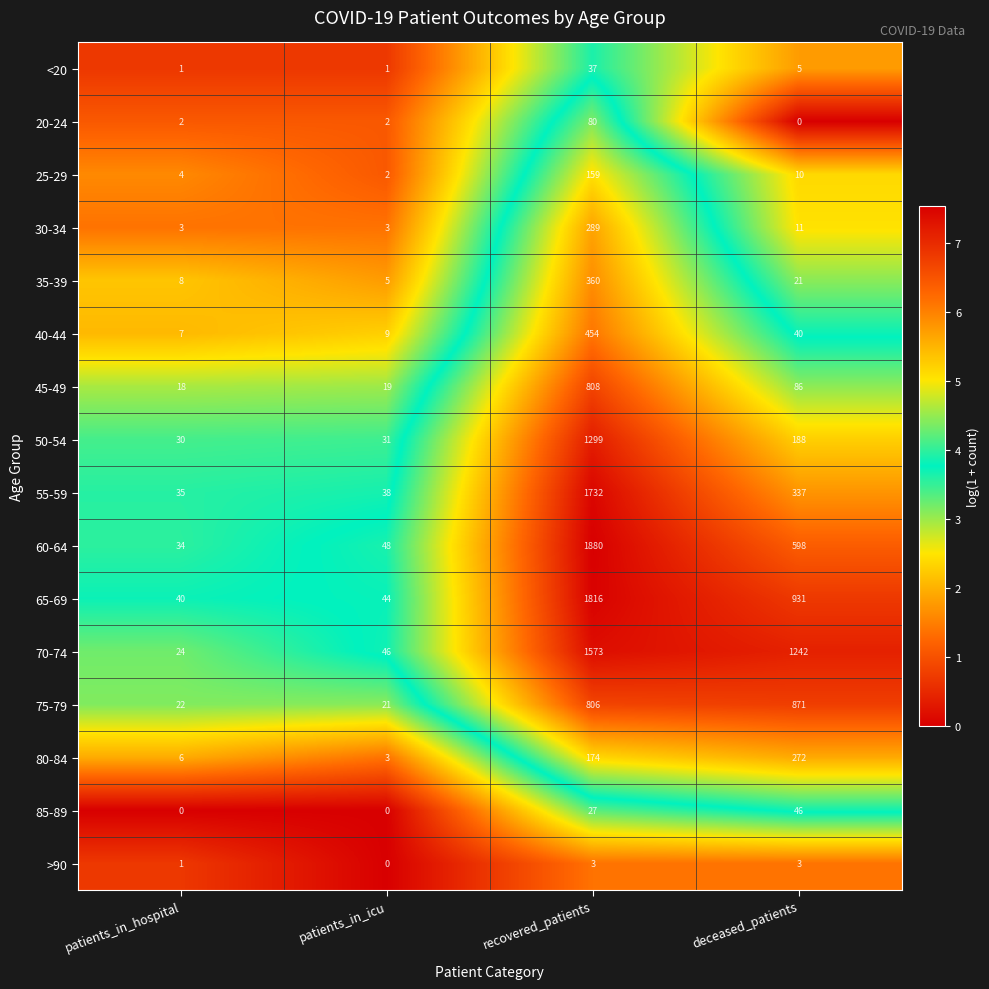

The 20-24 series shows -50 at deceased_patients. True or false?

False